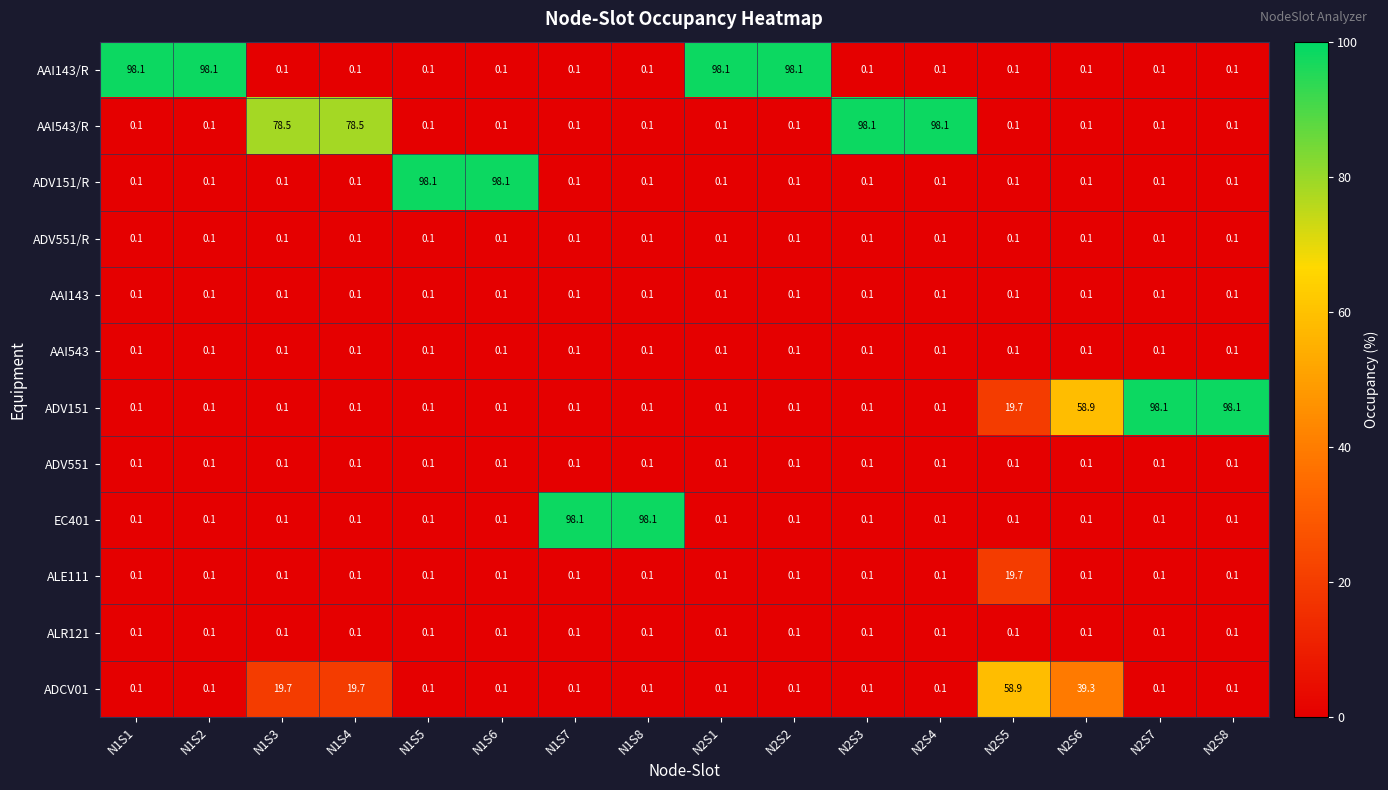

At how many categories does at least one series exceed 83?

12